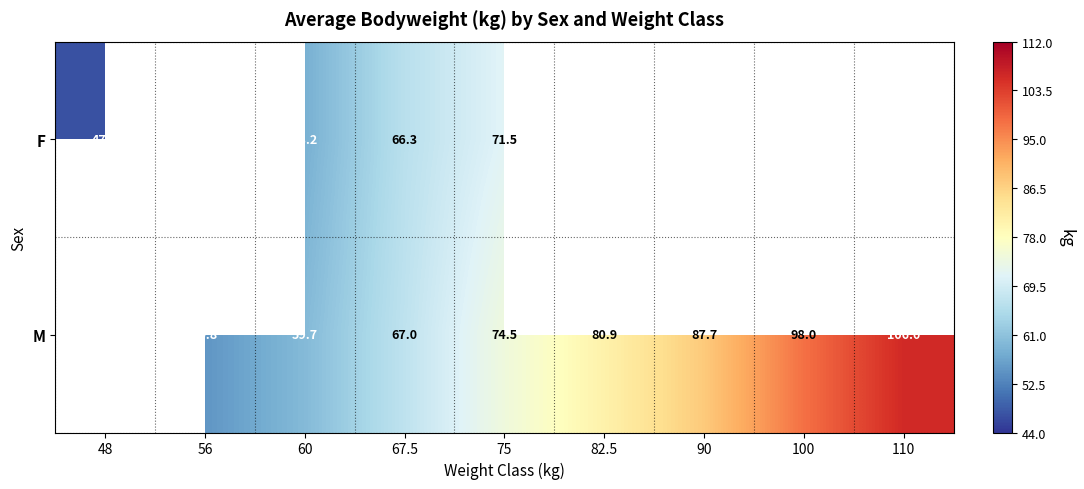

What is the sum of the M values at 75 and 90?

162.2